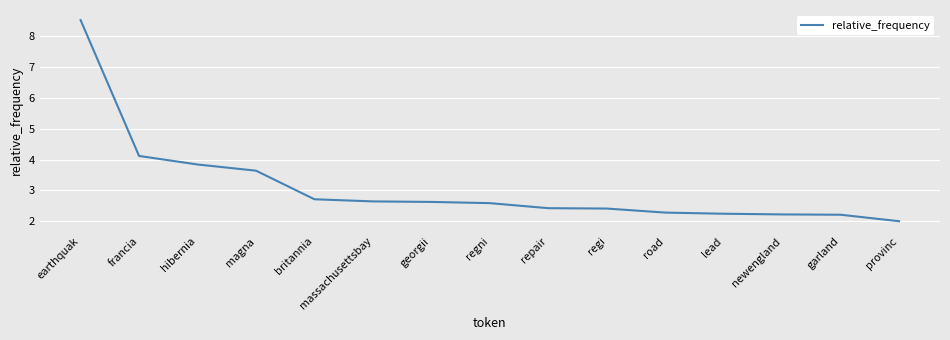

Reading left to right, what are all the values shown in this chart?

earthquak=8.5	francia=4.1	hibernia=3.8	magna=3.6	britannia=2.7	massachusettsbay=2.6	georgii=2.6	regni=2.6	repair=2.4	regi=2.4	road=2.3	lead=2.2	newengland=2.2	garland=2.2	provinc=2.0